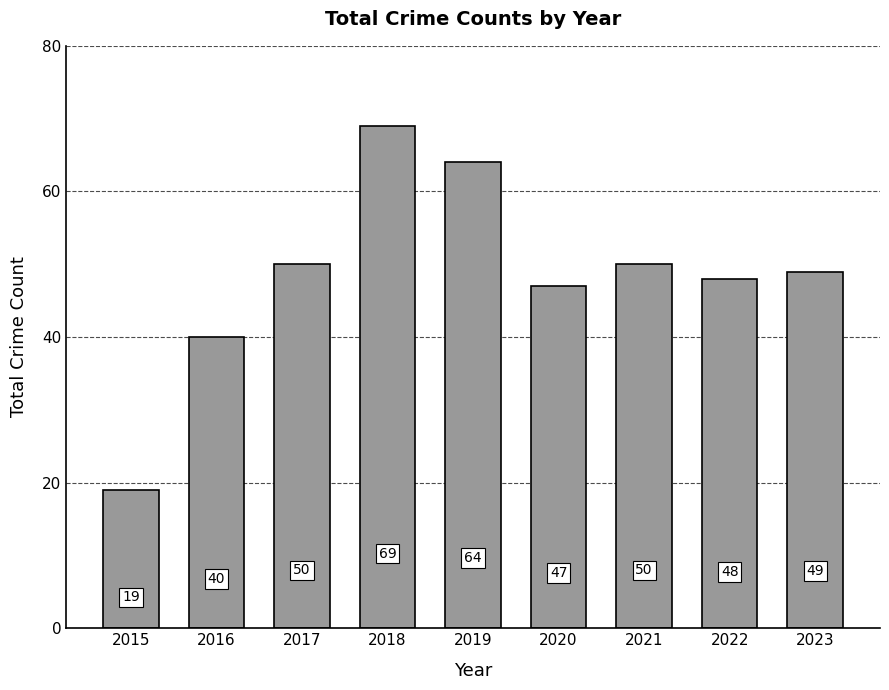

What is the sum of all values?

436